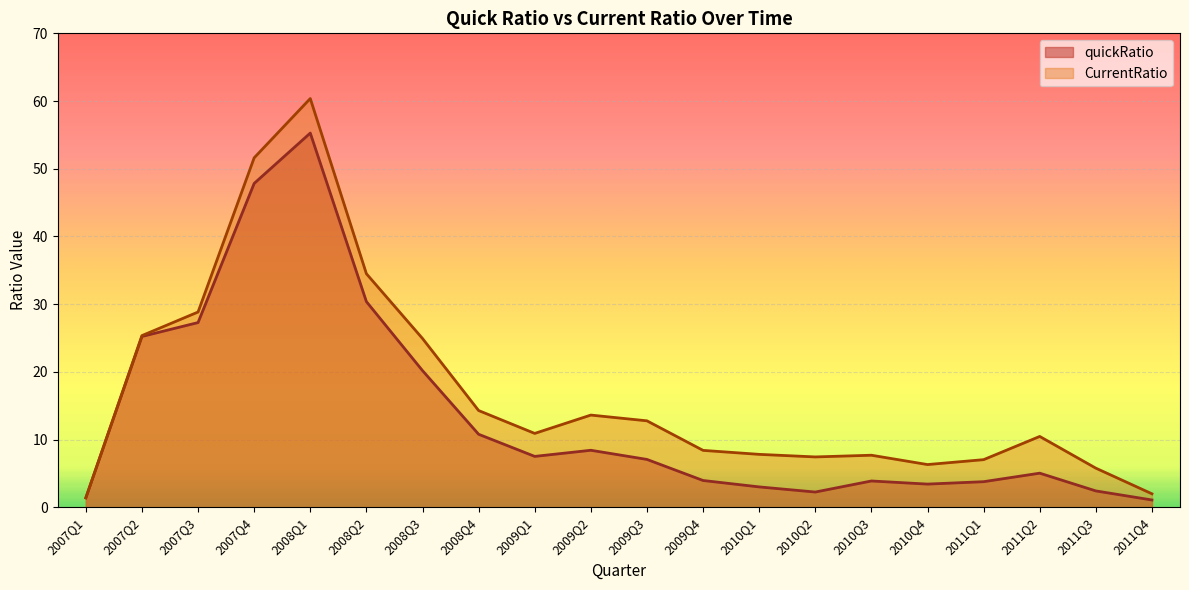

What is the maximum value for CurrentRatio?

60.4